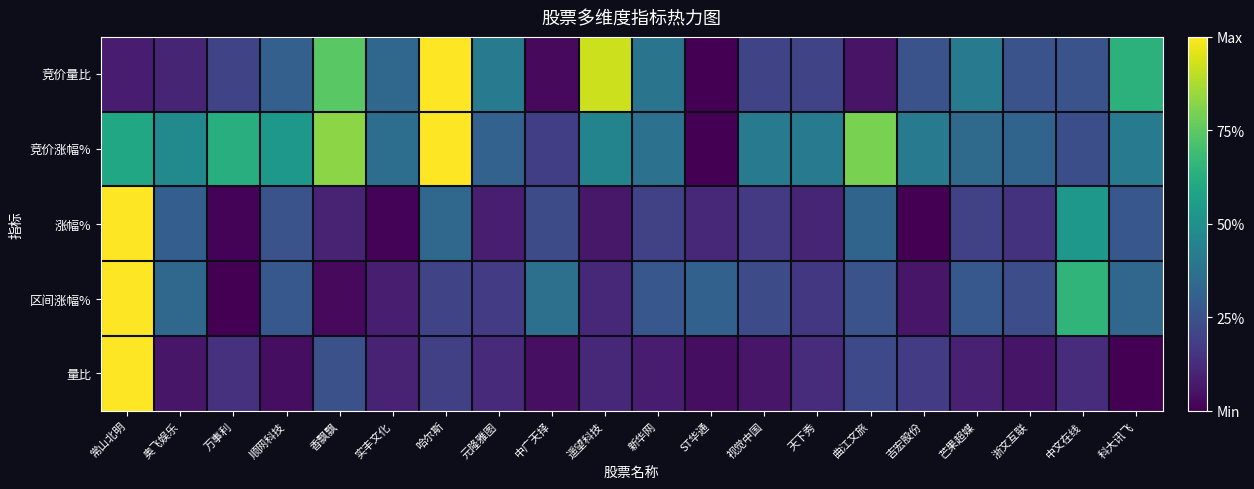

Rank the series by their average value, from highest to lowest.

竞价涨幅%, 竞价量比, 区间涨幅%, 涨幅%, 量比